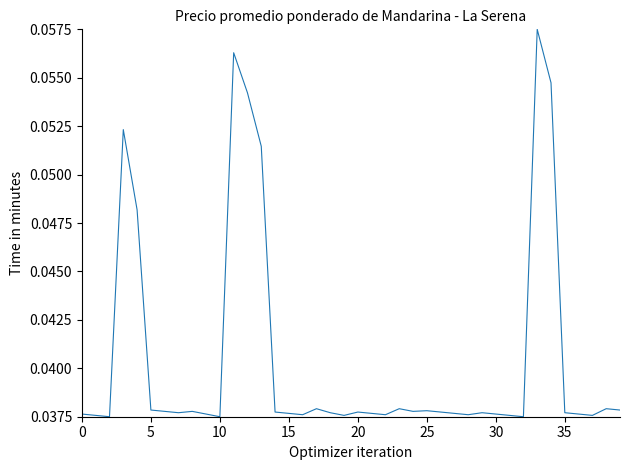

Count the values in the range 0 to 1.

40